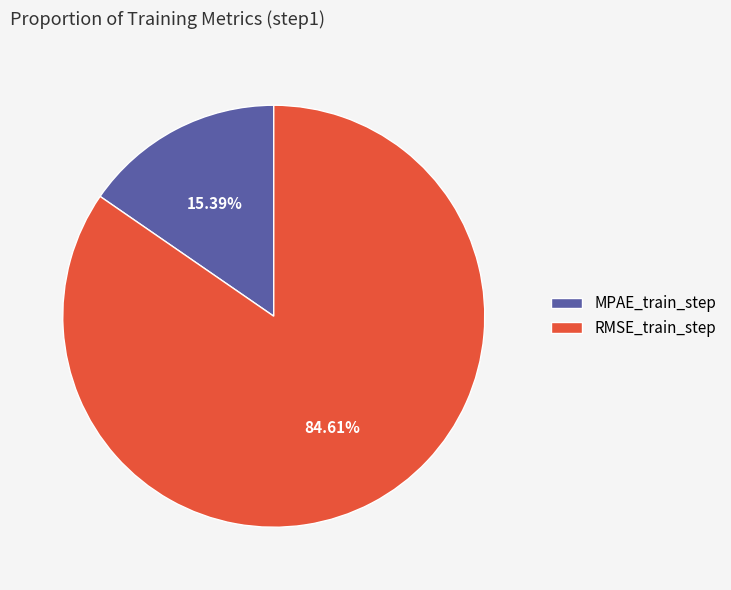

To the nearest percent, what is the difference between the largest and smallest slice percentages?

69%